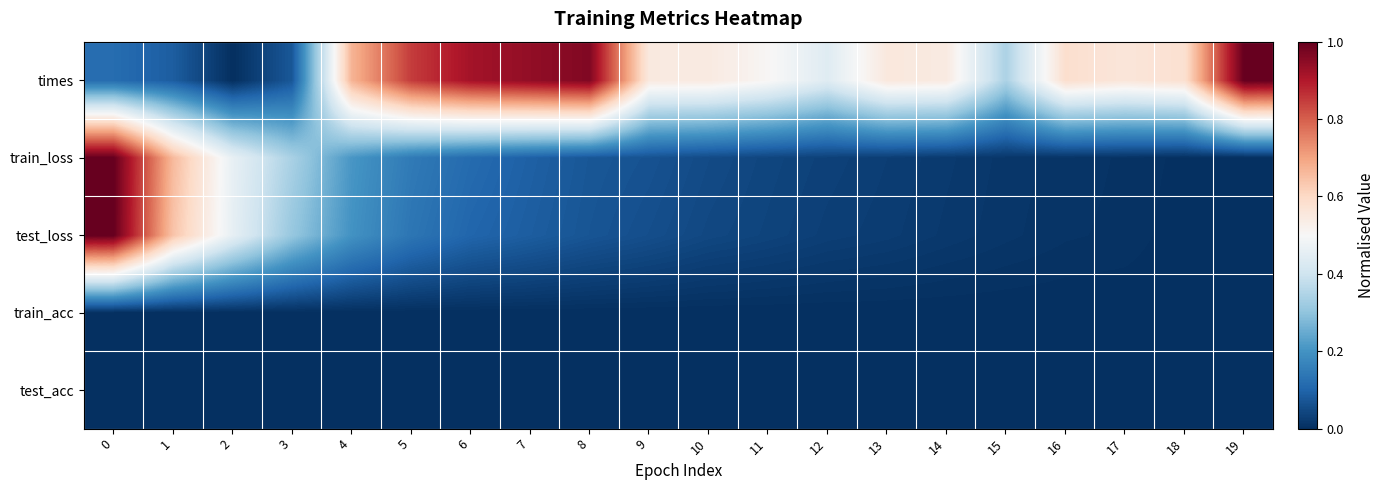

What is the spread (max minus min) of values at 13?

0.6